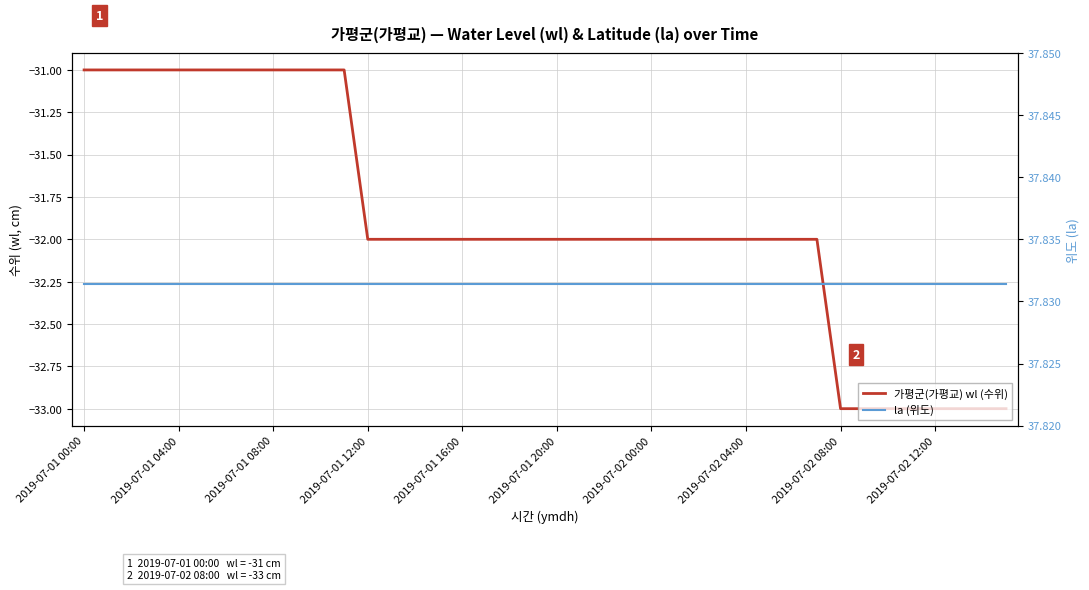

What is the spread (max minus min) of values at 18?

69.8